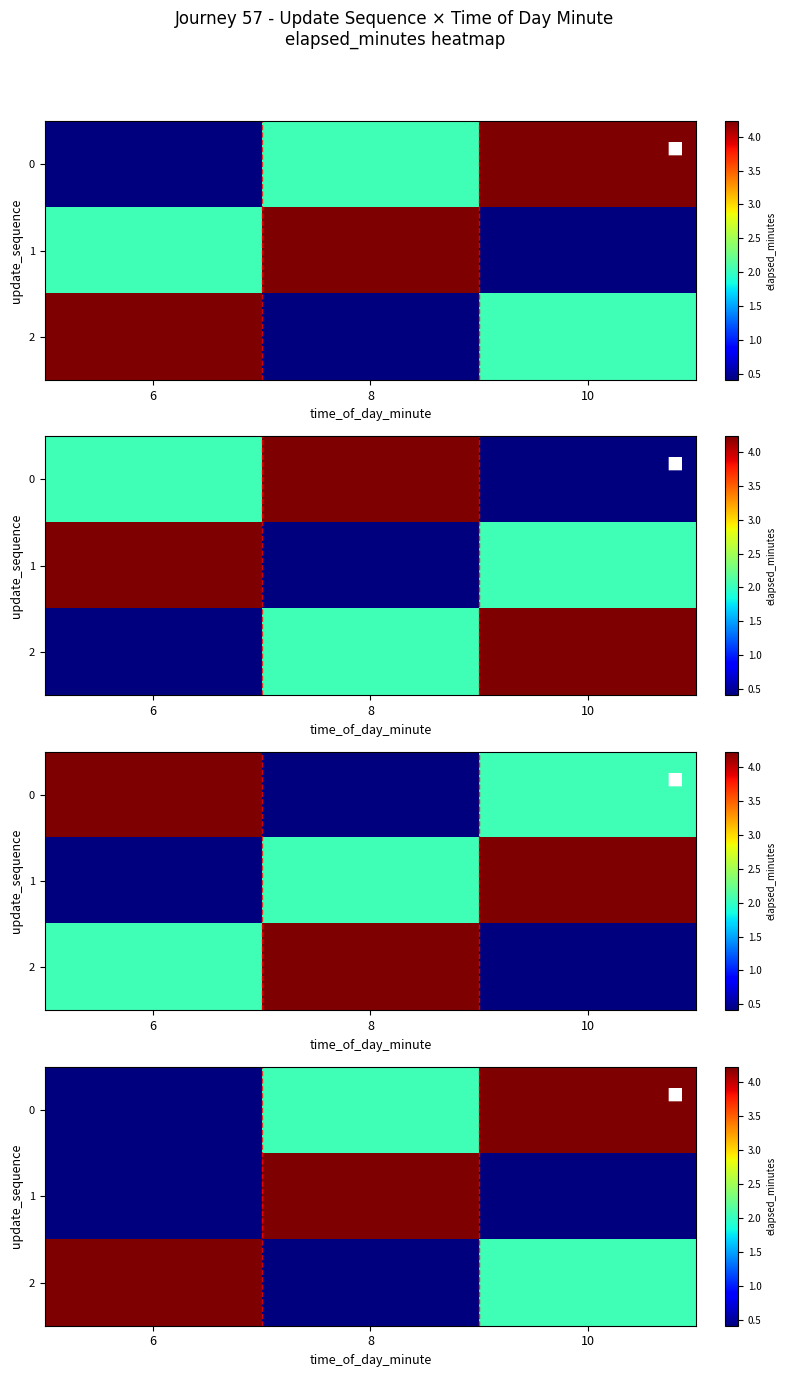

How many categories are shown in the chart?

3